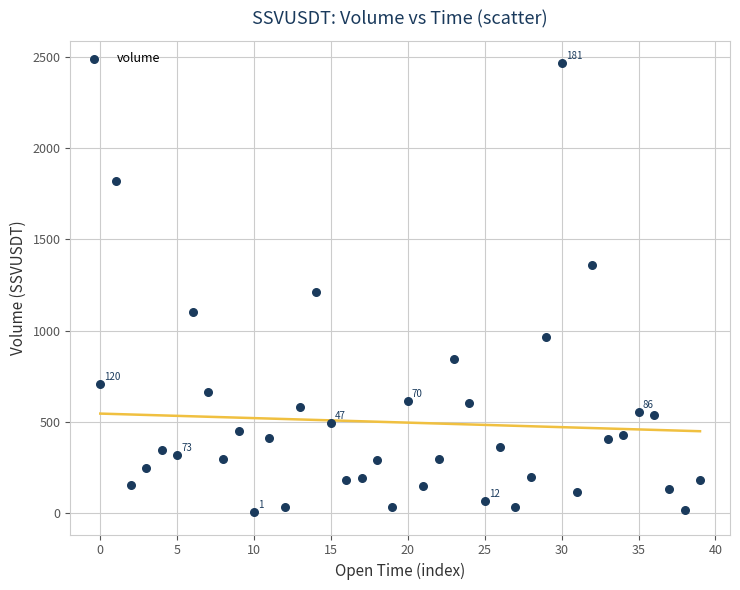

What is the range of Y values (max minus min)?

2462.2